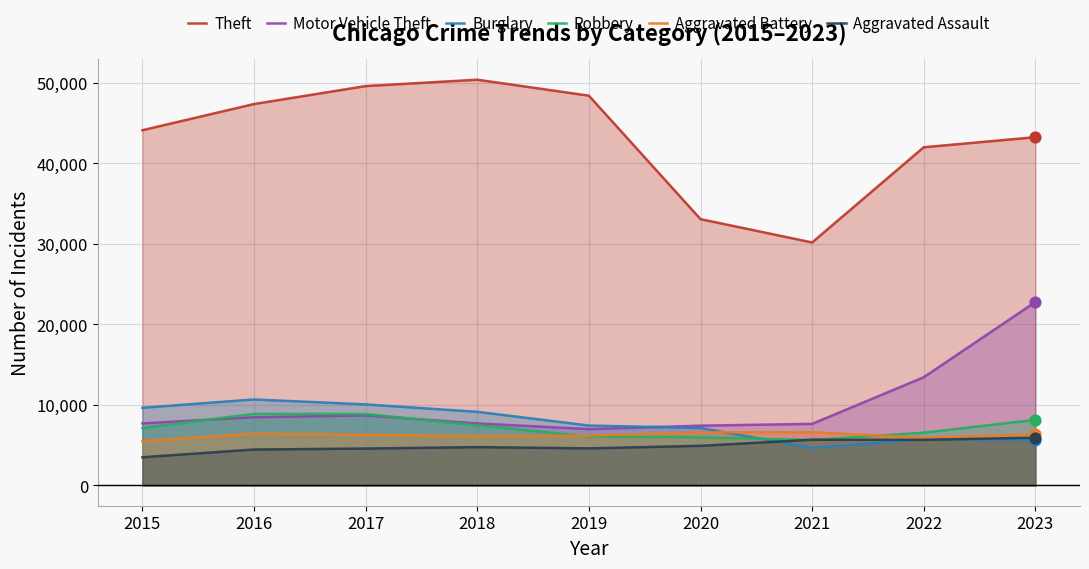

Which series has the largest Y range (max minus min)?

Theft